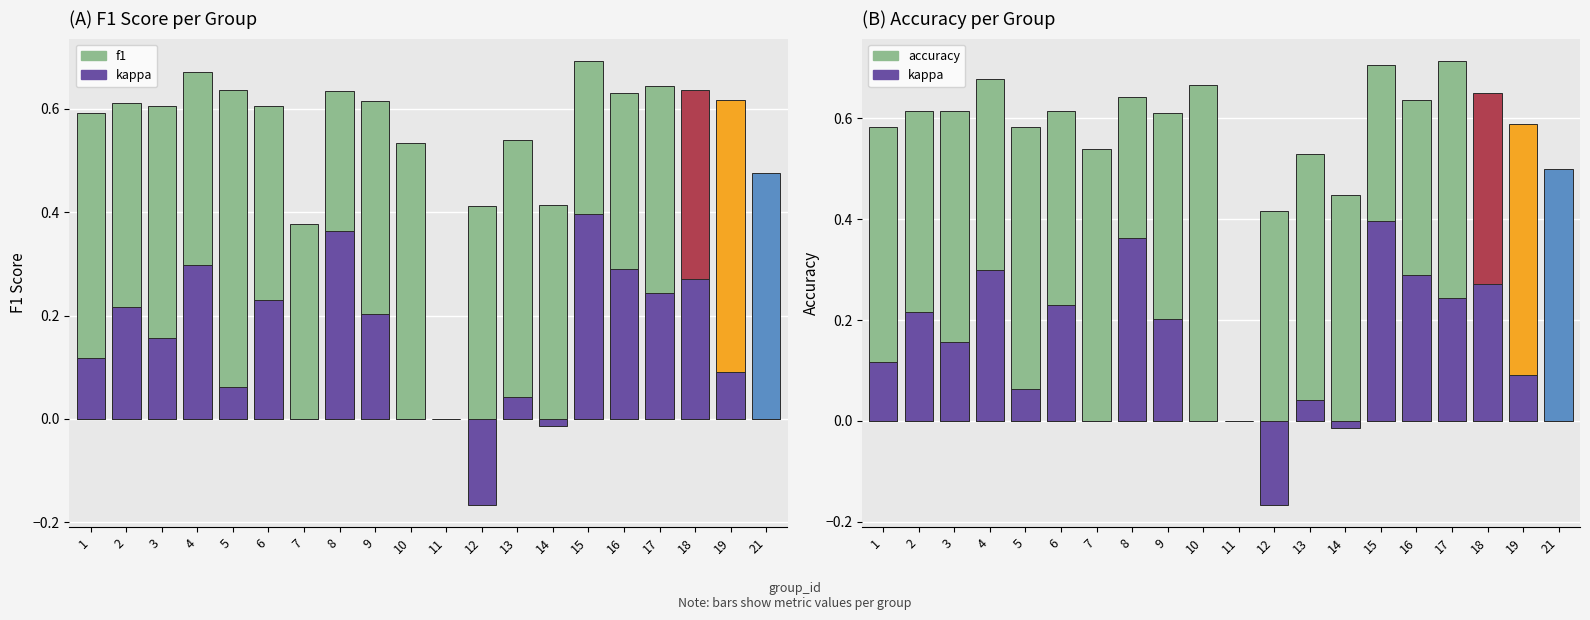

What is the value of the f1 bar at the 6th from the left?

0.6